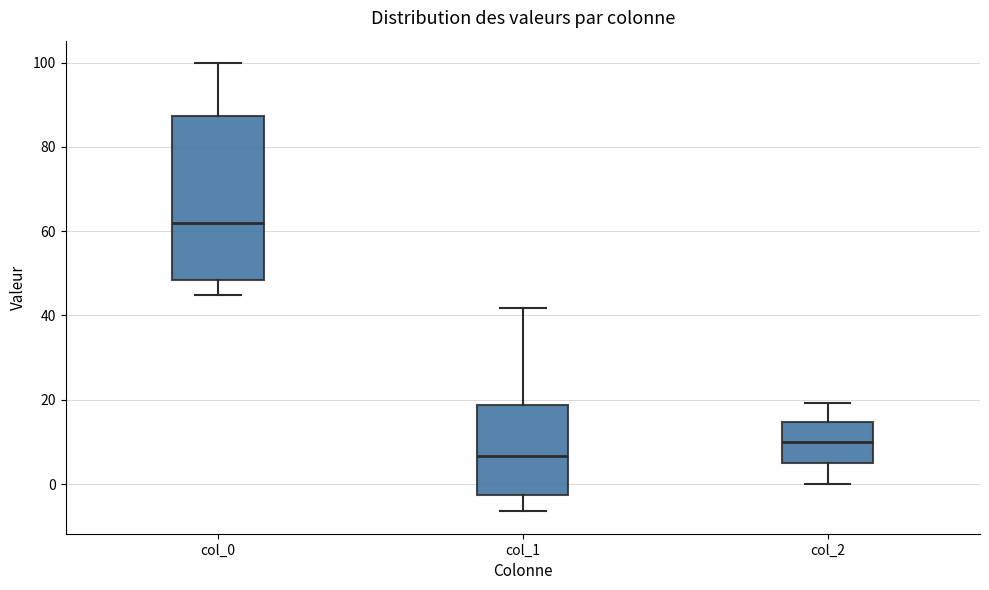

Reading left to right, transcribe this box plot: for each box, give where its median line is, the range the box spans, and where its two whiskers end, as read against the y-axis. The values are not printed on the chart, so give them approximately, as read against the axis.

col_0: median 62, box 48 to 88, whiskers 44 to 100
col_1: median 6, box -2 to 18, whiskers -6 to 42
col_2: median 10, box 6 to 14, whiskers 0 to 20